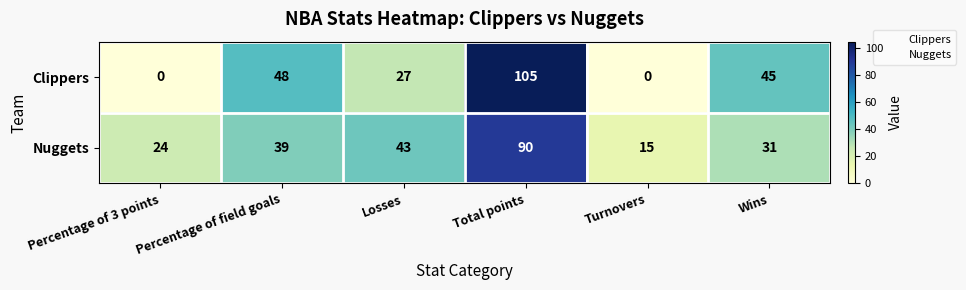

At Percentage of 3 points, list the series in order from largest to smallest.

Nuggets, Clippers